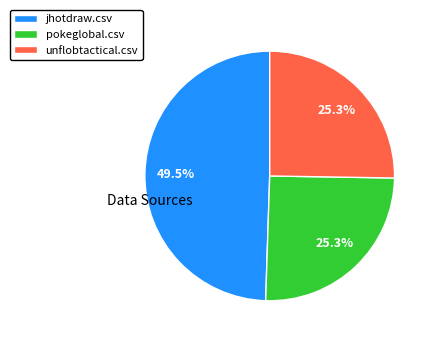

Which has a higher value, unflobtactical.csv or jhotdraw.csv?

jhotdraw.csv